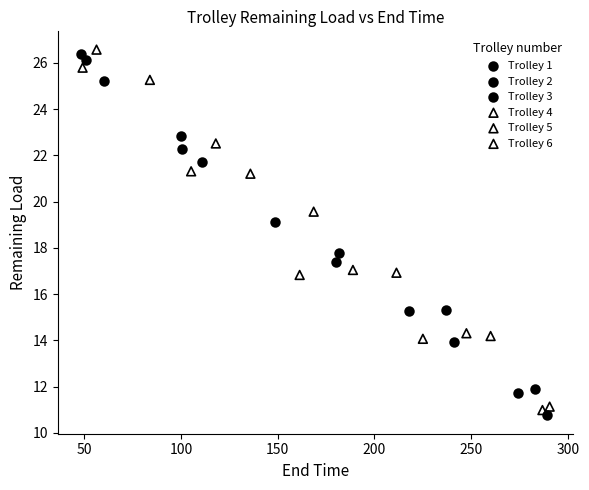

Which series contains the highest Y value?

Trolley 4